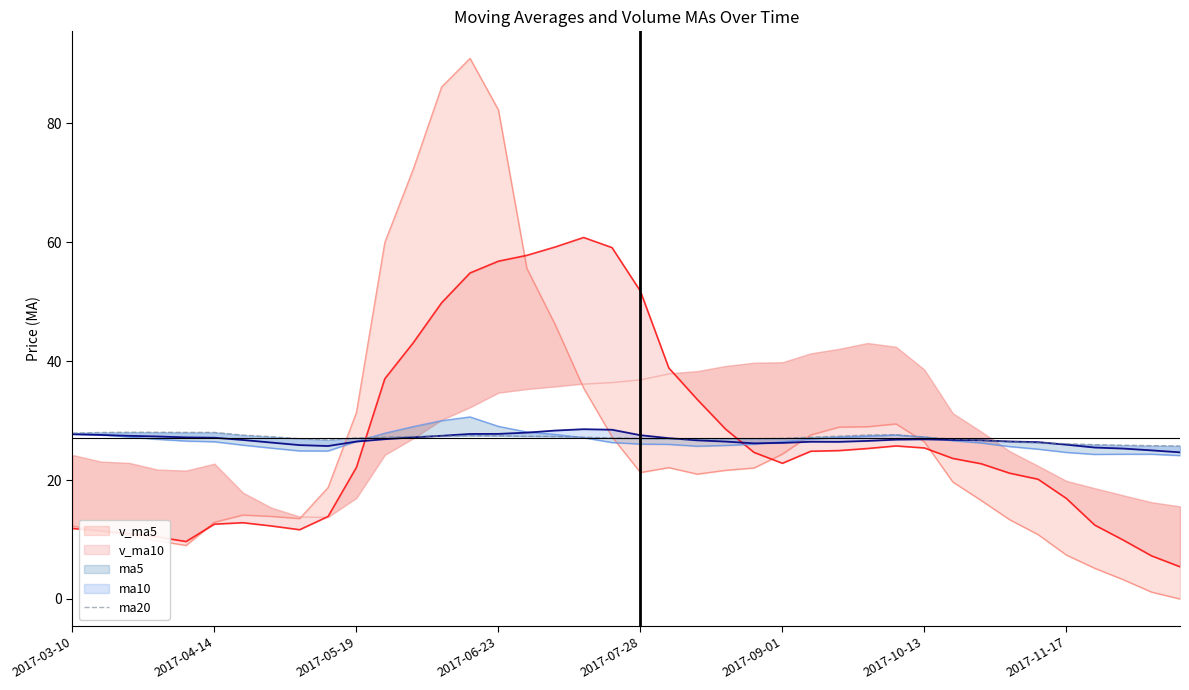

How many lines are shown in the chart?

1